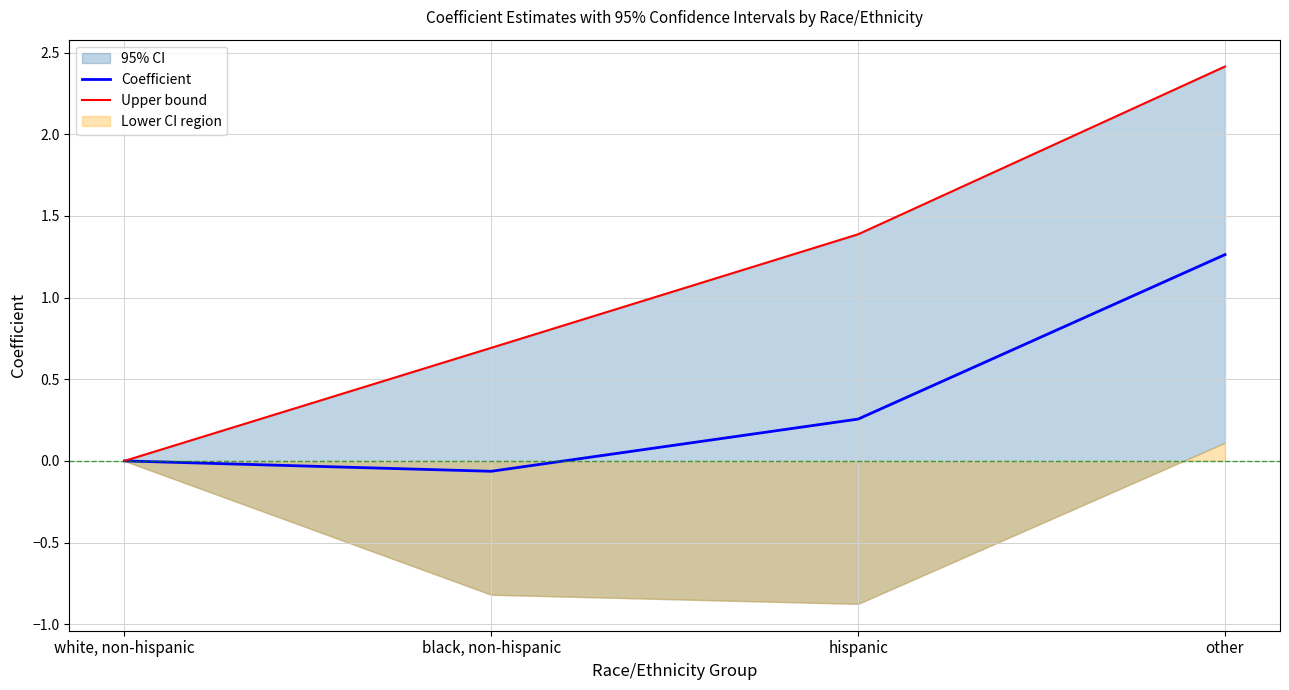

How many values in Coefficient are below zero?

1